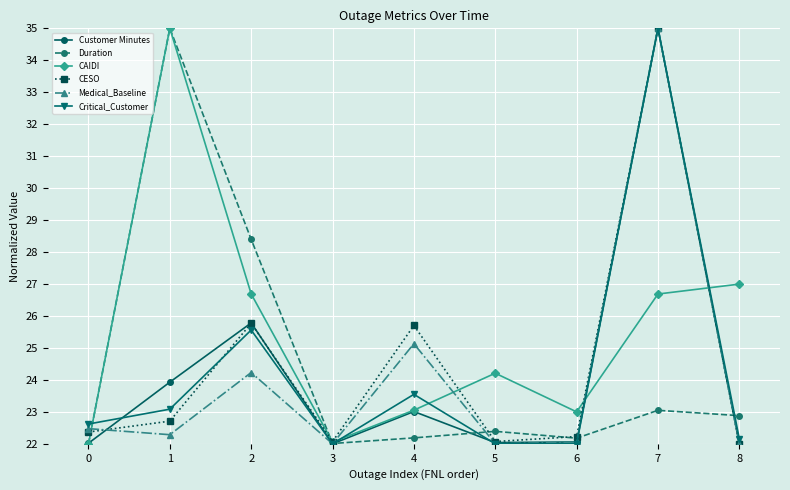

What is the difference between the highest and lowest values at 5?

2.2